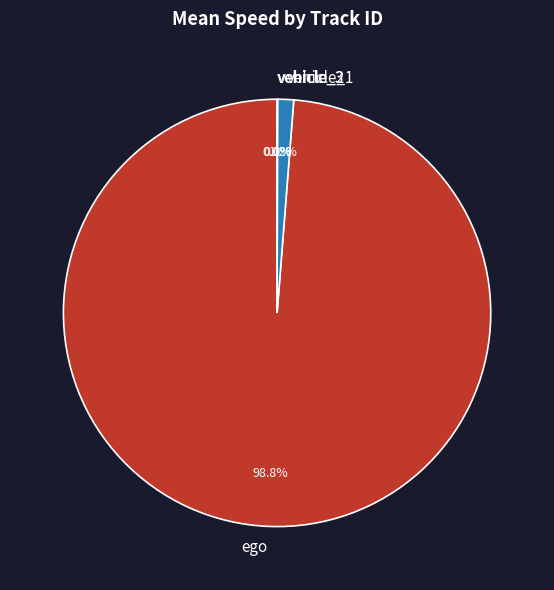

Is there any slice that represents more than half of the pie?

Yes